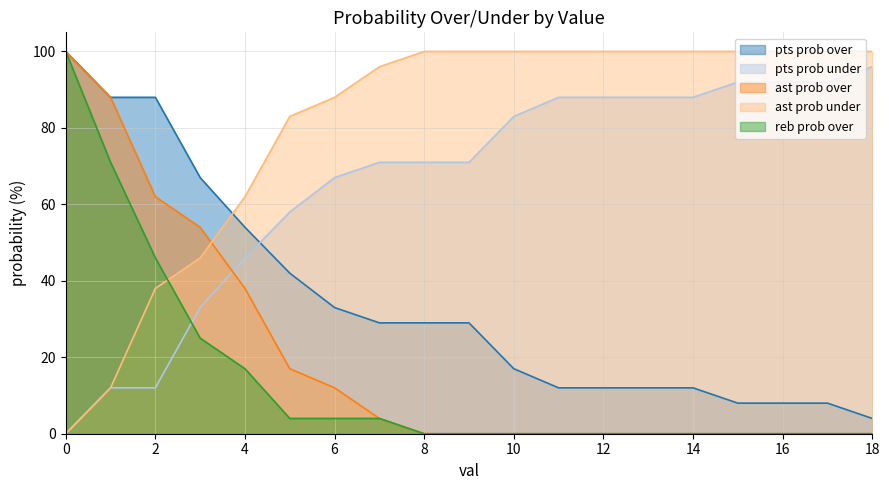

Does the chart display data point markers on the line(s)?

No